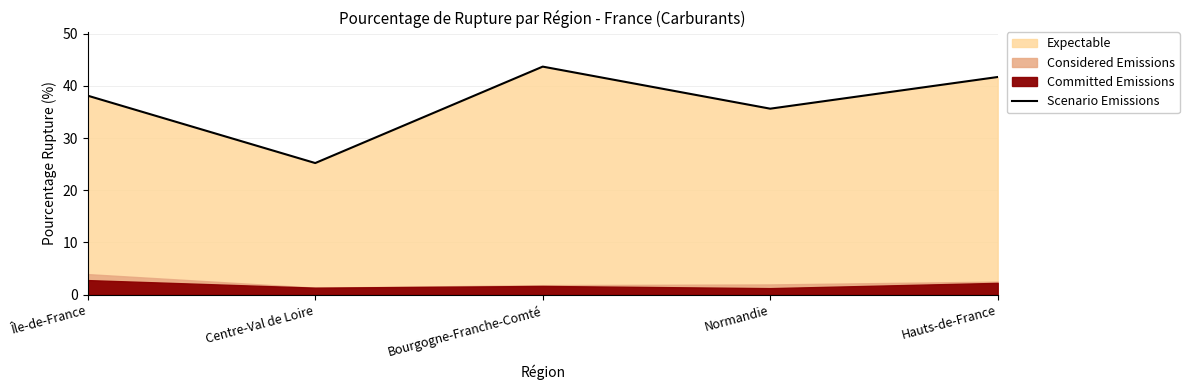

How many data points are less than 38?

2